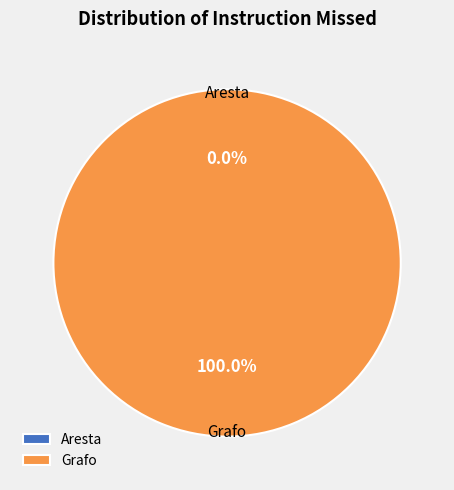

The Grafo slice represents 100% of the pie. True or false?

True